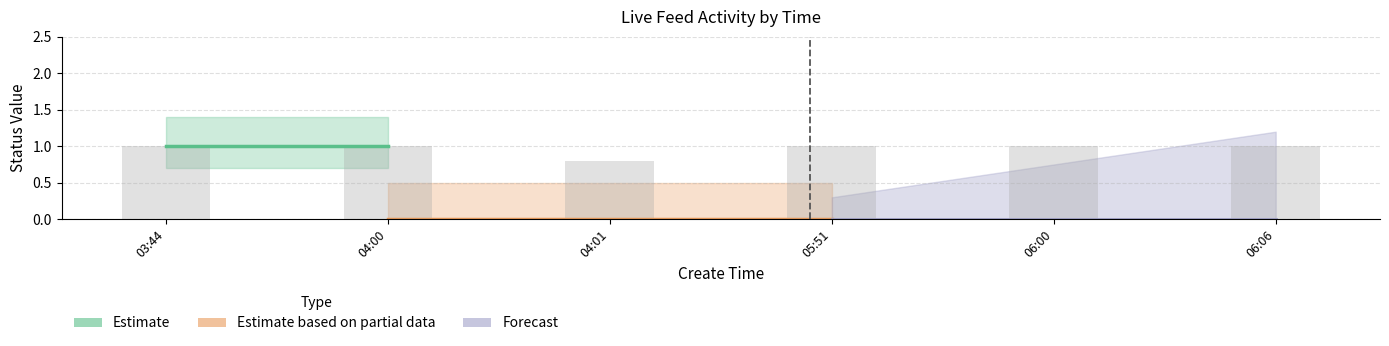

Count the number of categories in the chart.

6